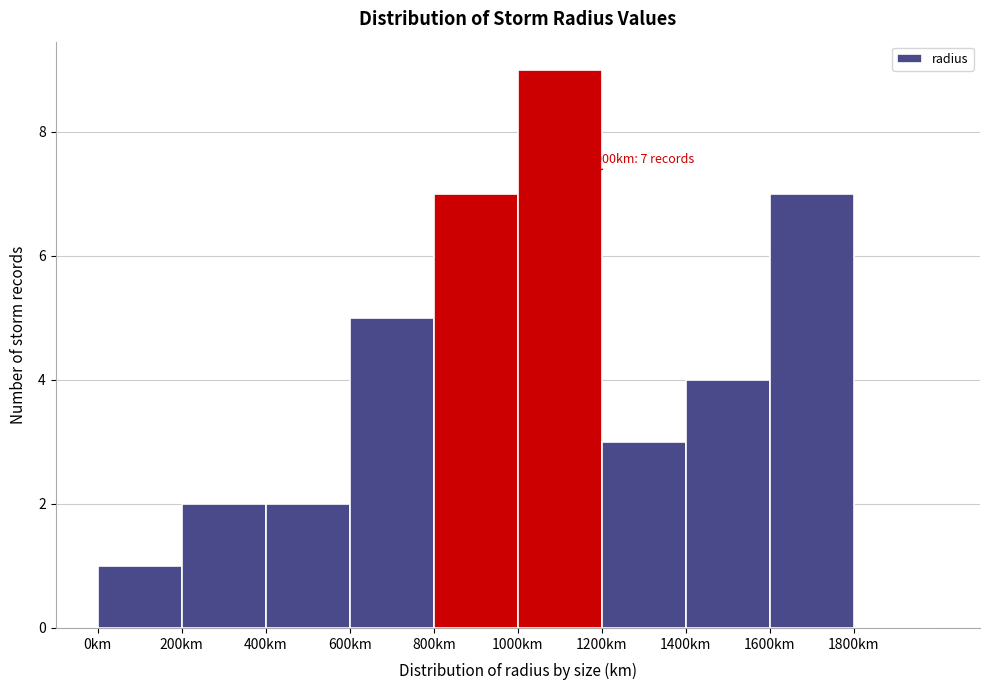

Which range on the x-axis has the tallest bar?

1000 to 1200